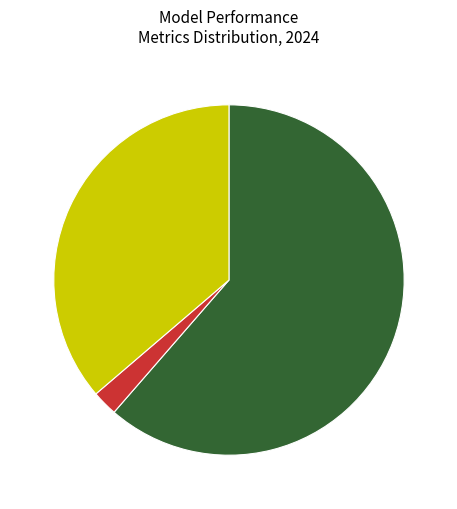

Is there any slice that represents more than half of the pie?

Yes